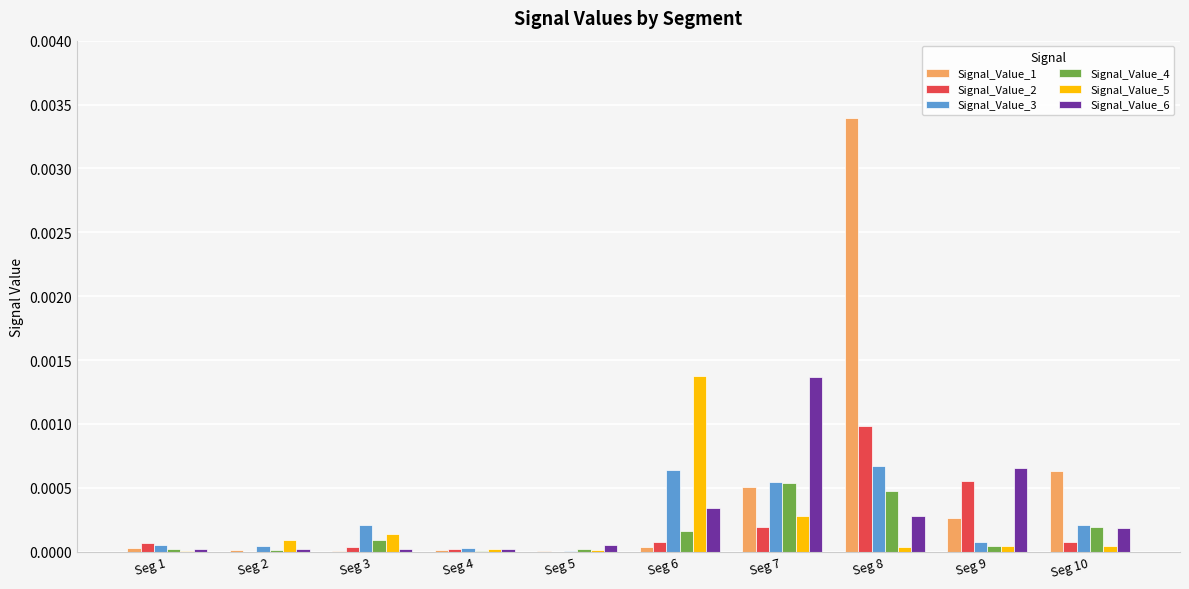

Is the value of Signal_Value_4 at Seg 1 greater than the value of Signal_Value_1 at Seg 8?

No